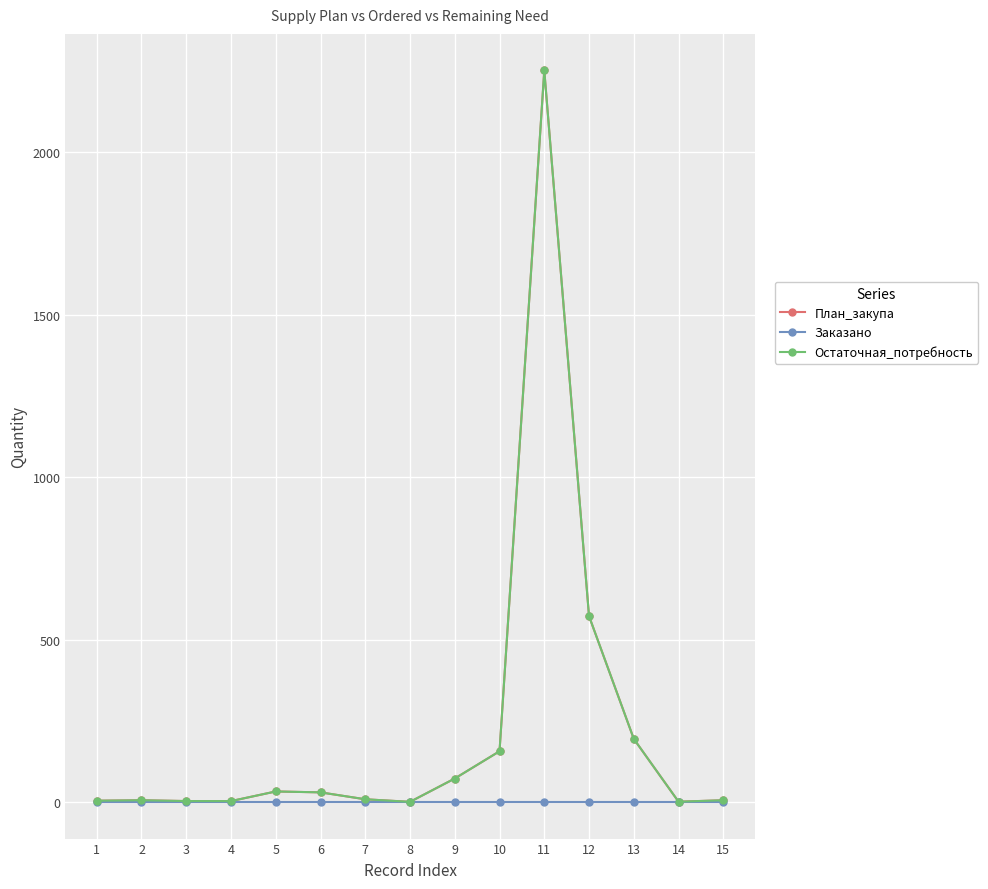

True or false: Остаточная_потребность has a value of 2251.2 at 11.

True